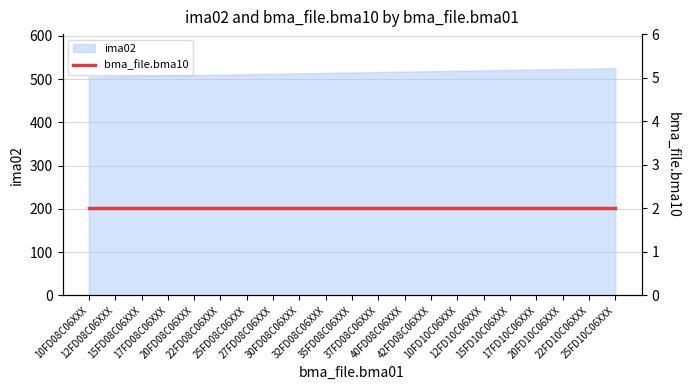

Reading left to right, extract all data points from this chart.

505	506	507	508	509	510	511	512	513	514	515	516	517	518	519	520	521	522	523	524	525